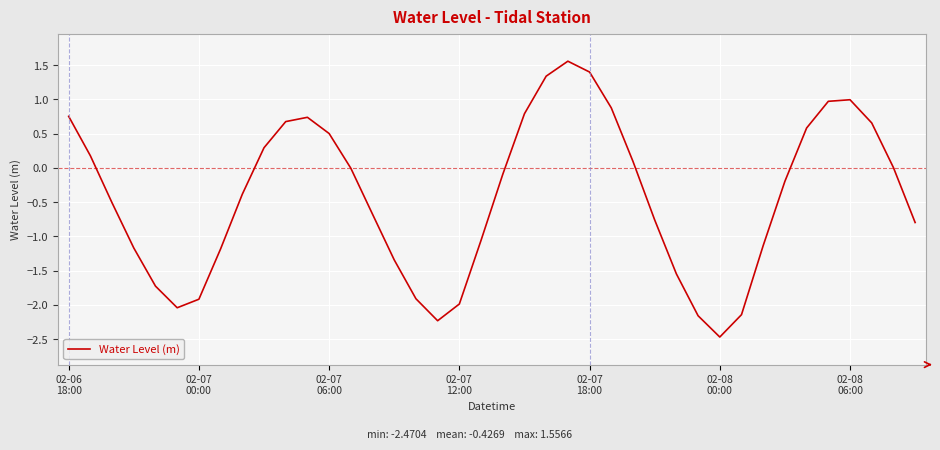

What is the greatest value displayed?

1.6